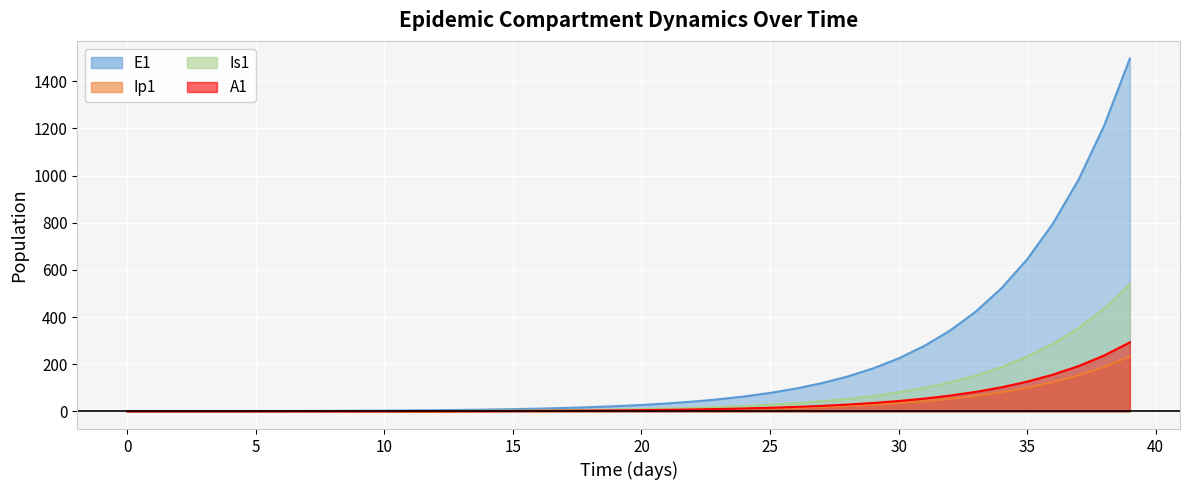

What are all the series names shown in the legend?

E1, Ip1, Is1, A1